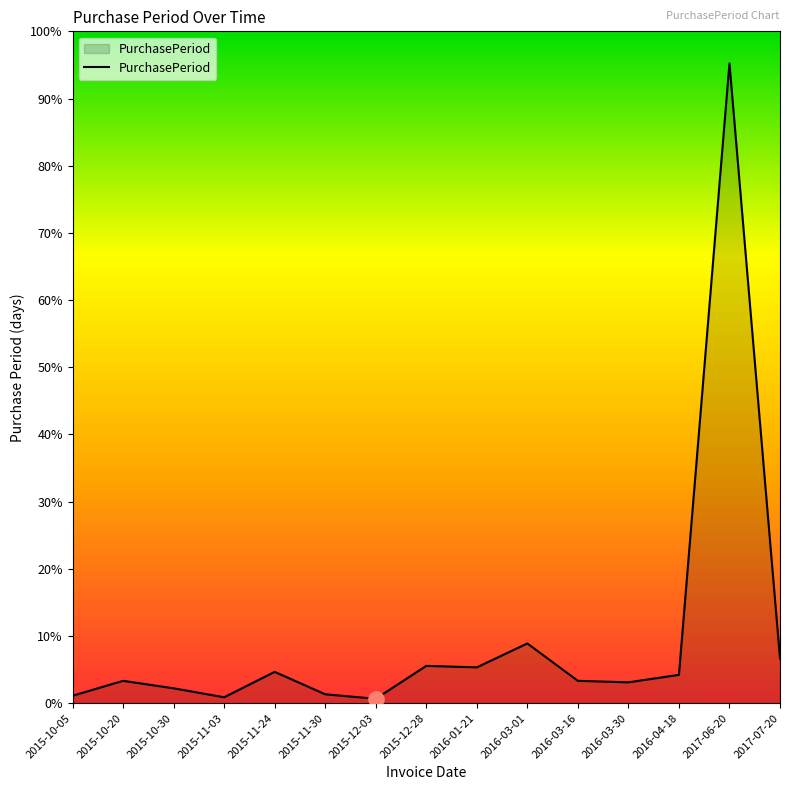

Which has a higher value, 2015-10-20 or 2017-06-20?

2017-06-20